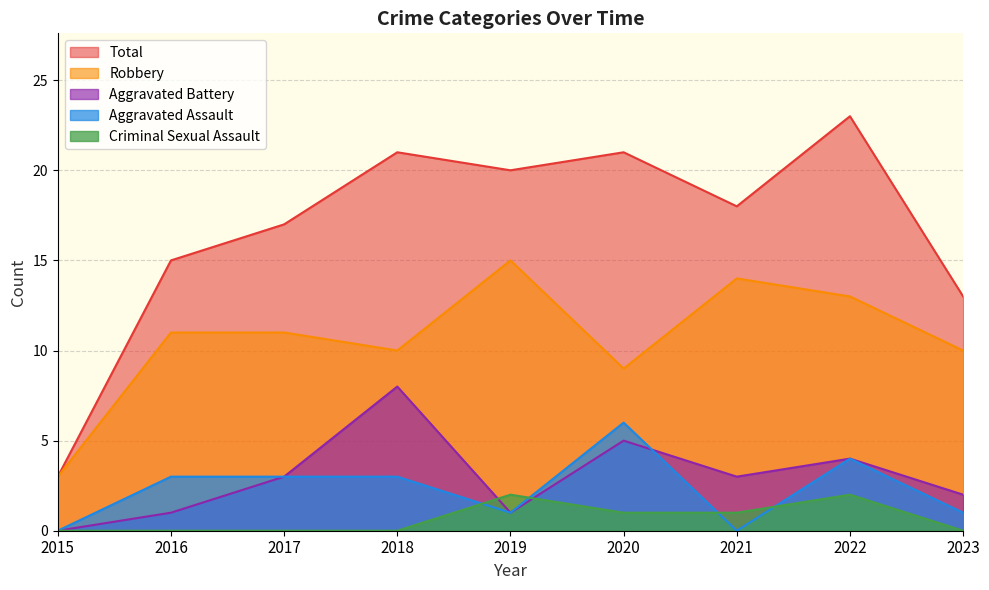

How many data points in Aggravated Assault are less than 3?

4